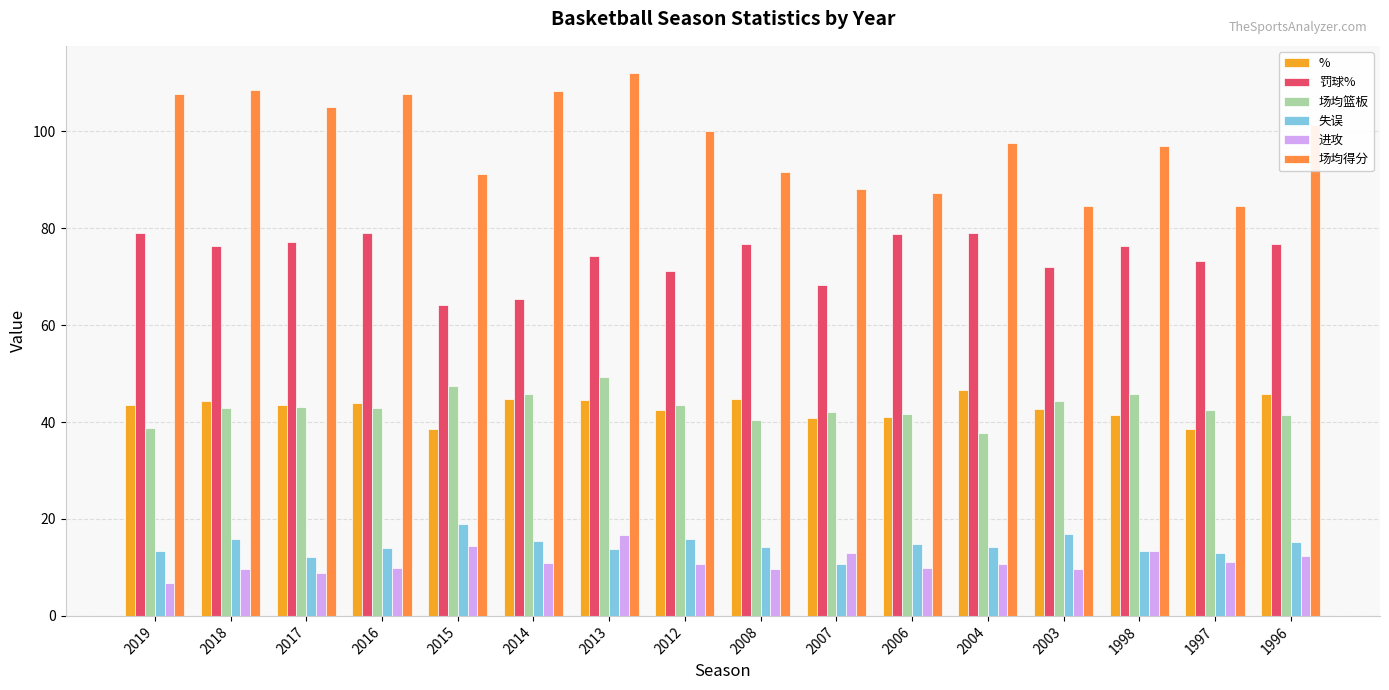

Which series has the largest total across all categories?

场均得分